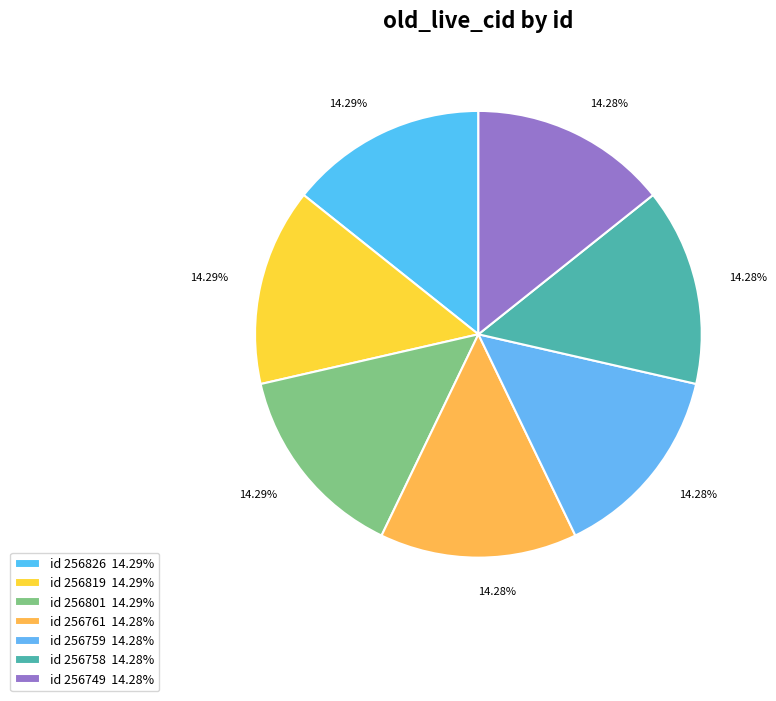

How many slices are in this pie chart?

7